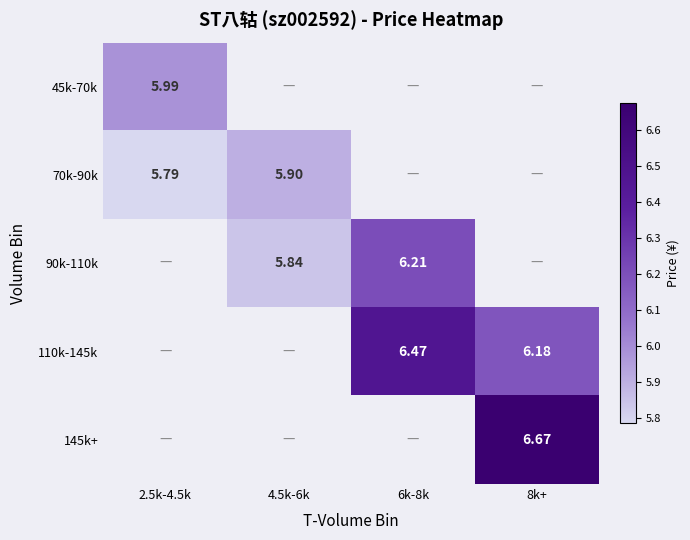

What is the approximate value of 70k-90k at 2.5k-4.5k?

5.8